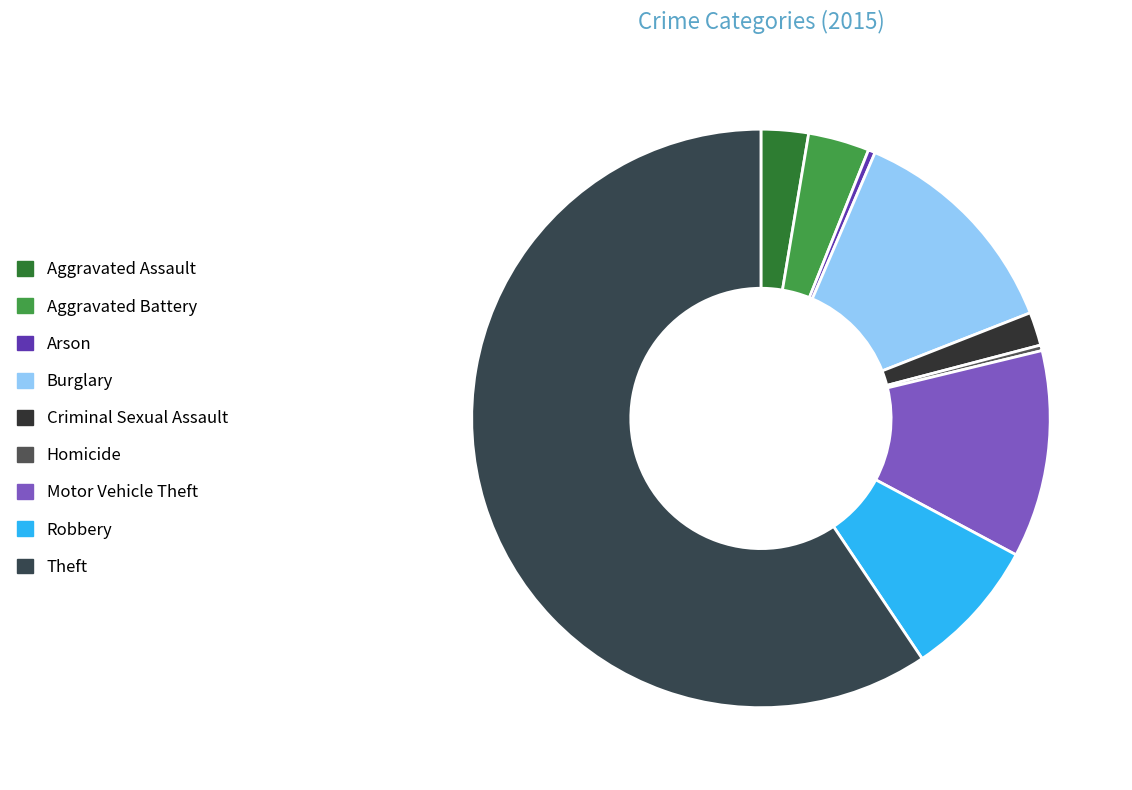

Which slice represents more than half of the pie?

Theft